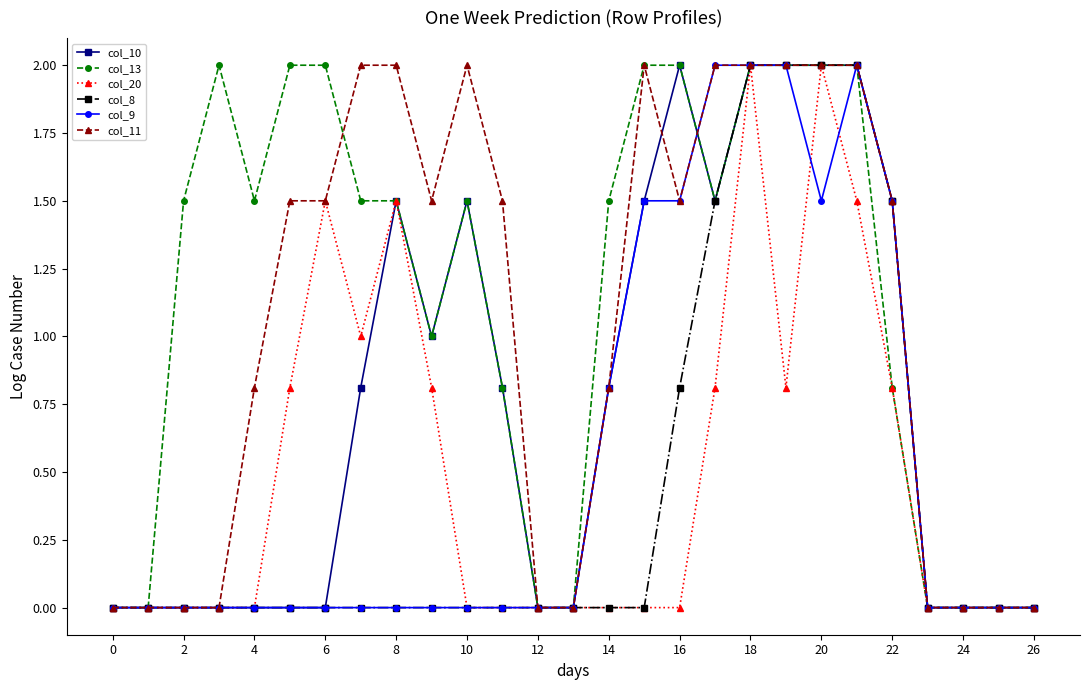

Which series has the largest total across all categories?

col_13